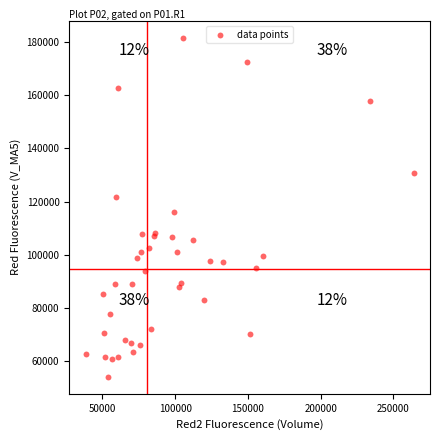

What Y value in the scatter plot is closest to 117827?

115914.1